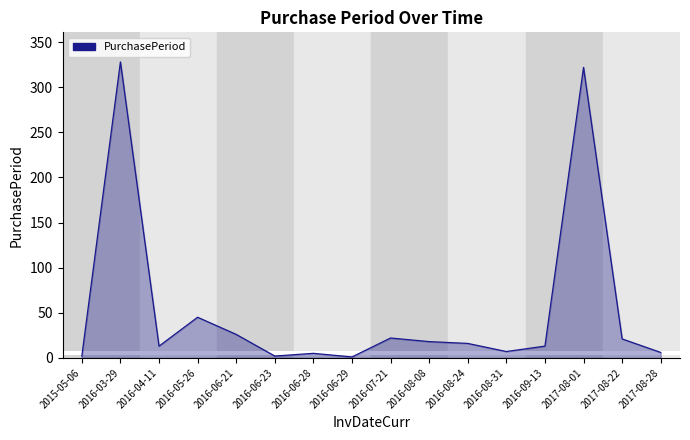

True or false: the data shows 26 at 2016-06-21.

True